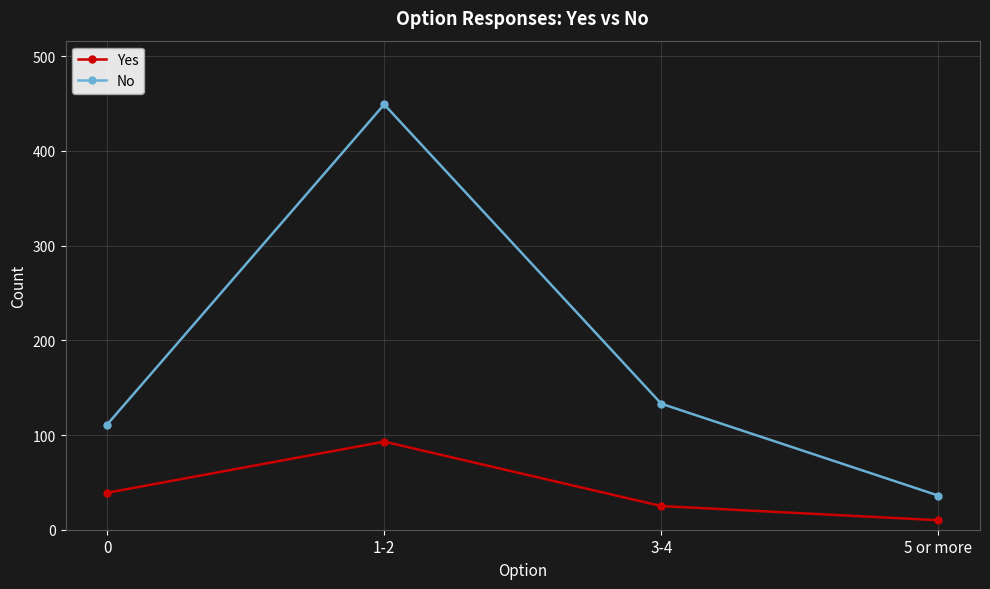

True or false: Yes and No intersect in this chart.

False